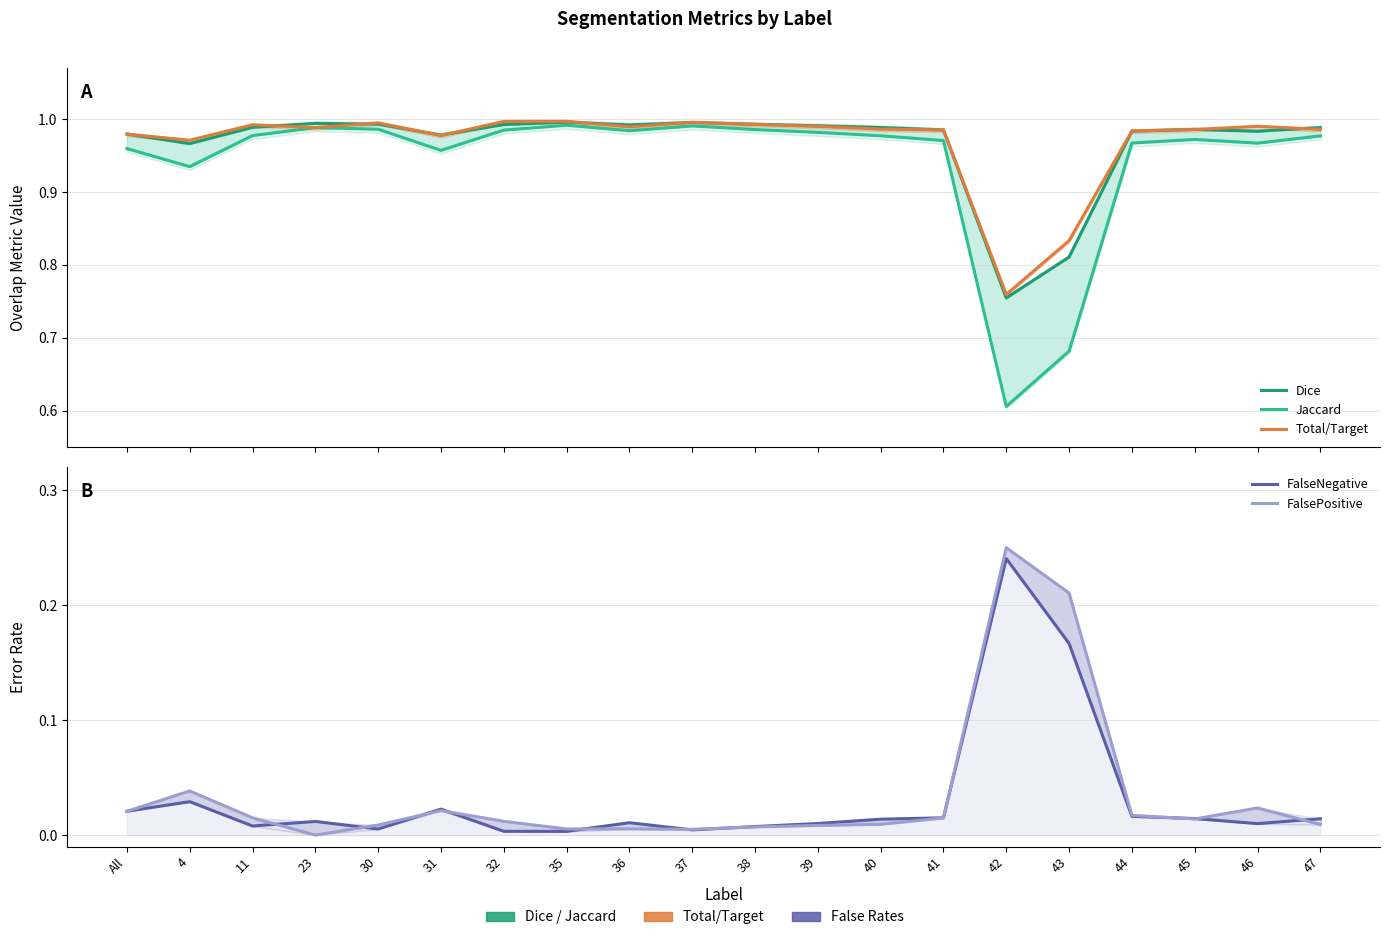

Which category has the highest value in the FalsePositive series?

42